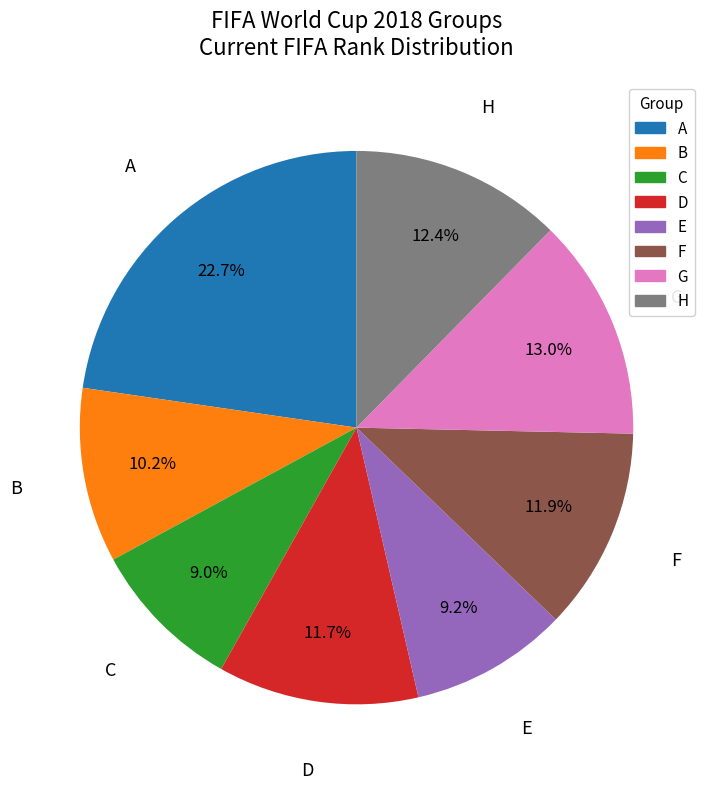

Combined, what portion of the pie is A and C?

31.7%